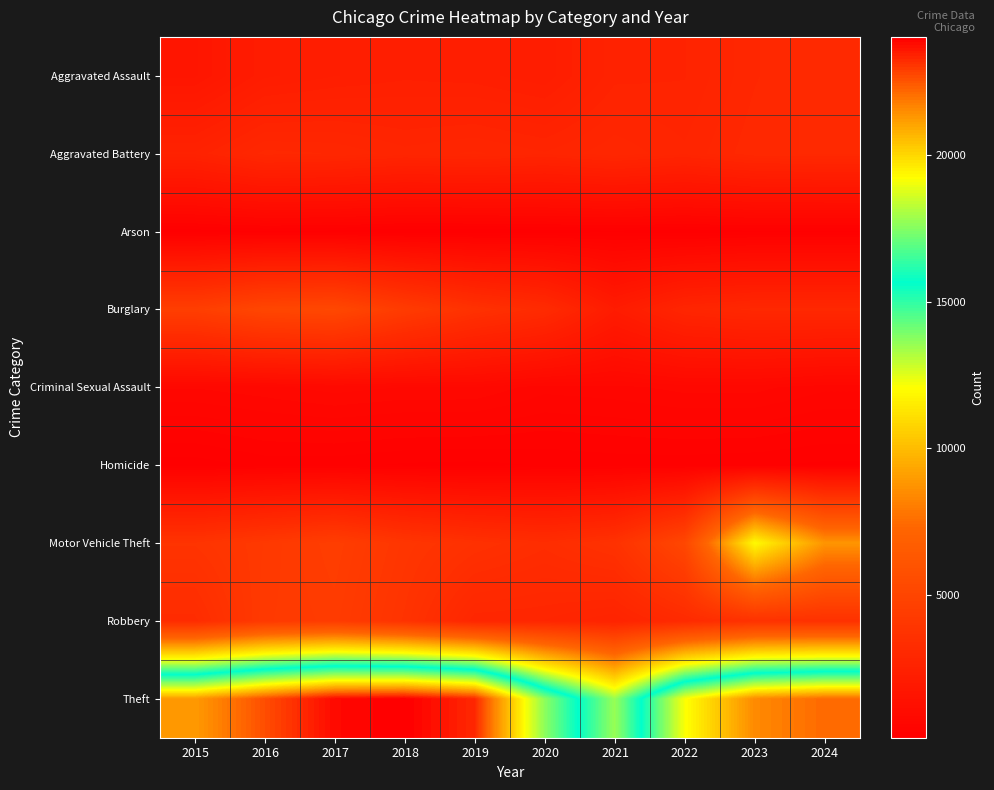

Reading left to right, list all the values displayed in this chart.

Aggravated Assault: 2015=1695	2016=2159	2017=2272	2018=2346	2019=2316	2020=2209	2021=2618	2022=2645	2023=2919	2024=3083
Aggravated Battery: 2015=2580	2016=2969	2017=2926	2018=2783	2019=2855	2020=2757	2021=2909	2022=2763	2023=3000	2024=3040
Arson: 2015=160	2016=210	2017=188	2018=129	2019=135	2020=167	2021=197	2022=151	2023=199	2024=194
Burglary: 2015=4545	2016=5089	2017=5206	2018=4341	2019=3634	2020=3197	2021=2108	2022=2798	2023=2976	2024=2972
Criminal Sexual Assault: 2015=698	2016=753	2017=826	2018=780	2019=781	2020=631	2021=658	2022=724	2023=725	2024=619
Homicide: 2015=166	2016=254	2017=250	2018=207	2019=193	2020=231	2021=256	2022=255	2023=237	2024=200
Motor Vehicle Theft: 2015=3790	2016=4152	2017=4504	2018=3925	2019=3587	2020=3345	2021=3661	2022=5143	2023=11966	2024=8804
Robbery: 2015=3258	2016=4220	2017=4372	2018=3743	2019=2860	2020=2831	2021=2649	2022=3148	2023=3665	2024=3611
Theft: 2015=21246	2016=22644	2017=23839	2018=24043	2019=23296	2020=17618	2021=13526	2022=19170	2023=21571	2024=22153